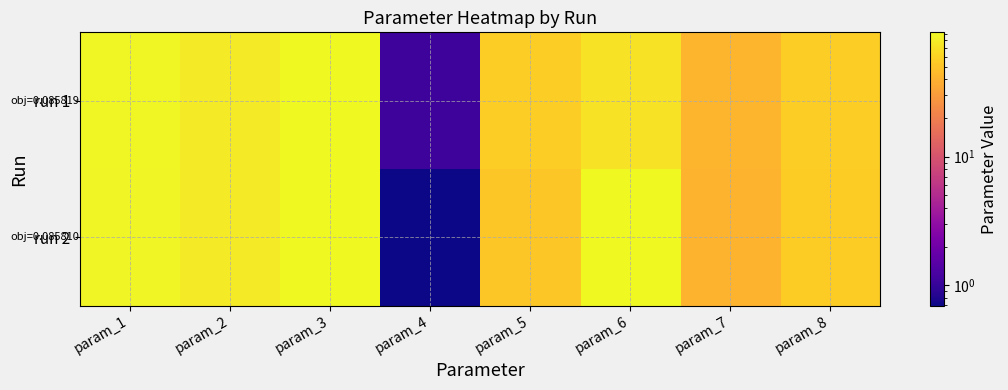

Which series has the largest total across all categories?

run 2